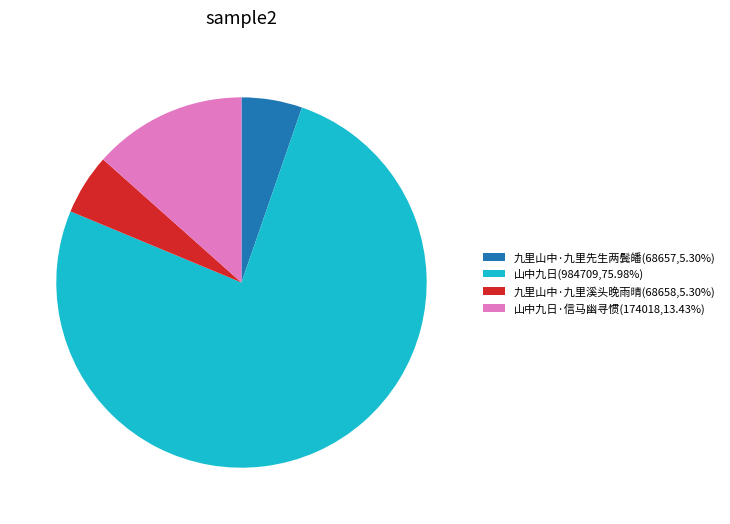

Is the sum of 山中九日(984709,75.98%) and 九里山中·九里先生两鬓皤(68657,5.30%) greater than half?

Yes